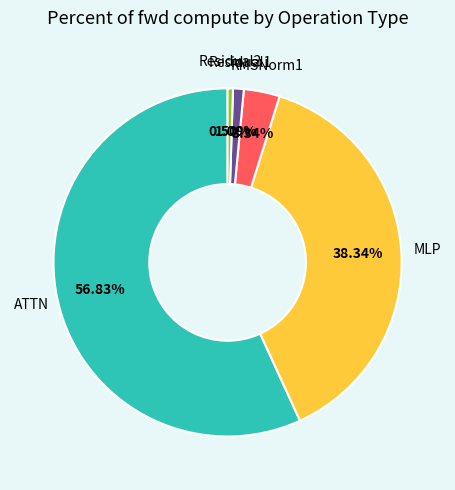

Is there any slice that represents more than half of the pie?

Yes